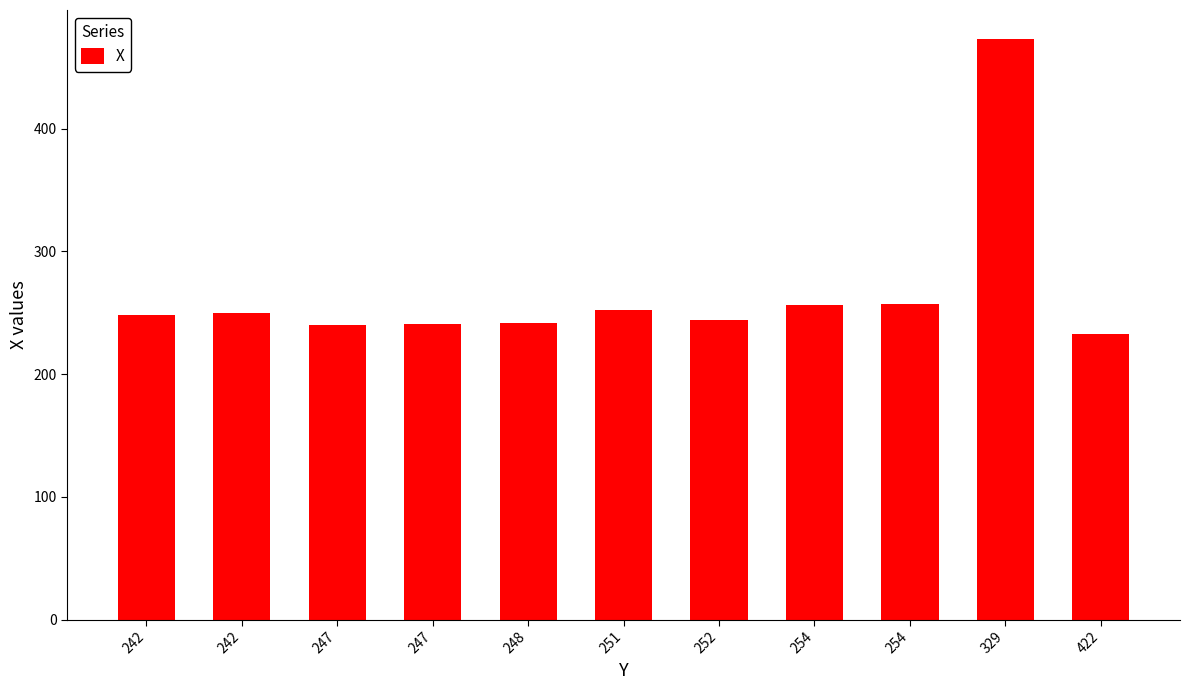

How many bars are there in total?

11